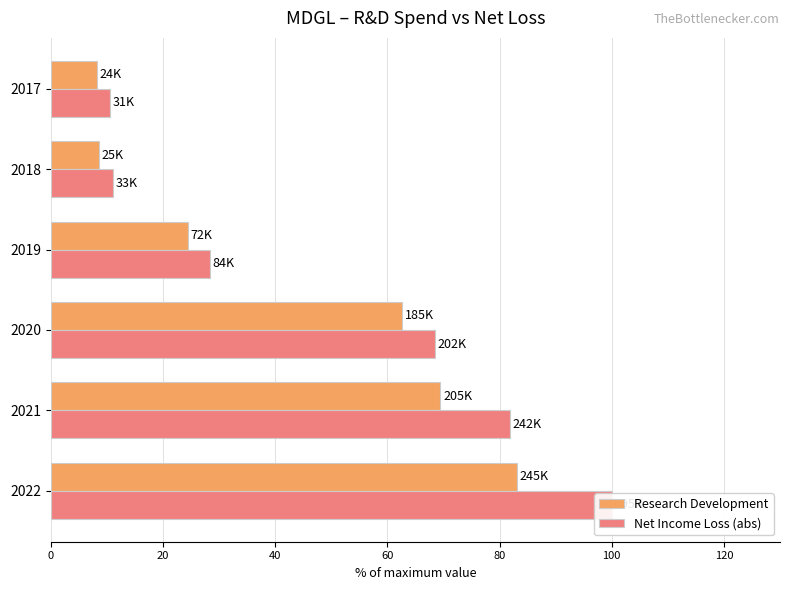

What is the difference between the second highest and minimum values in the Research Development series?

61.2